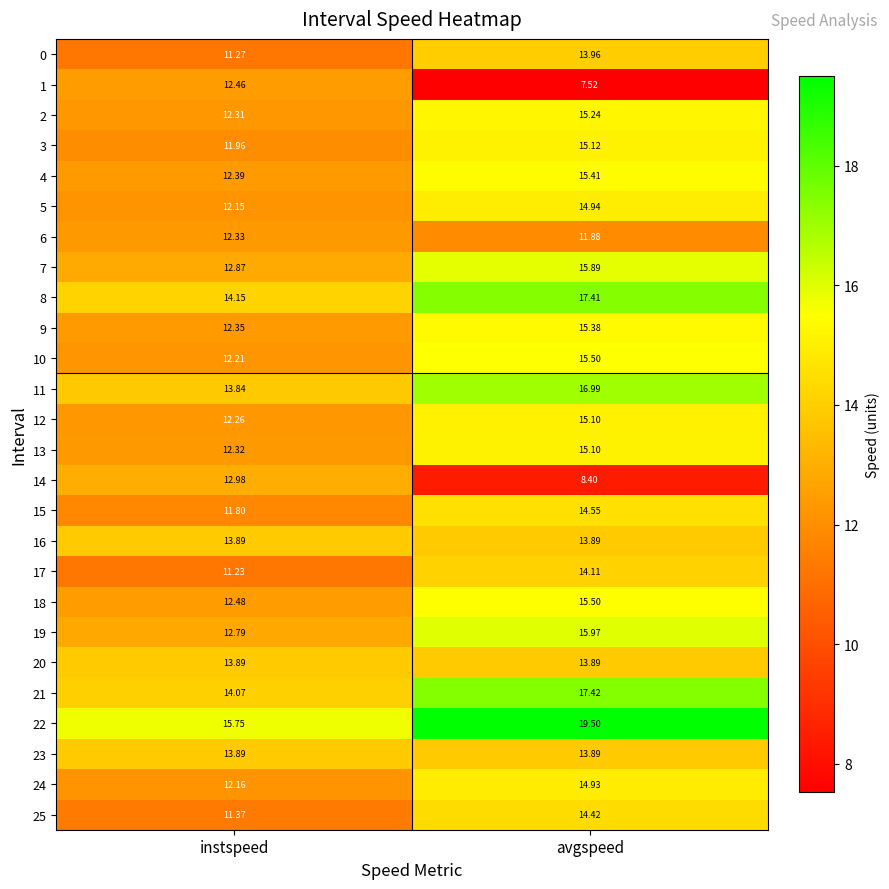

List the labels in order of 22 value, largest first.

avgspeed, instspeed